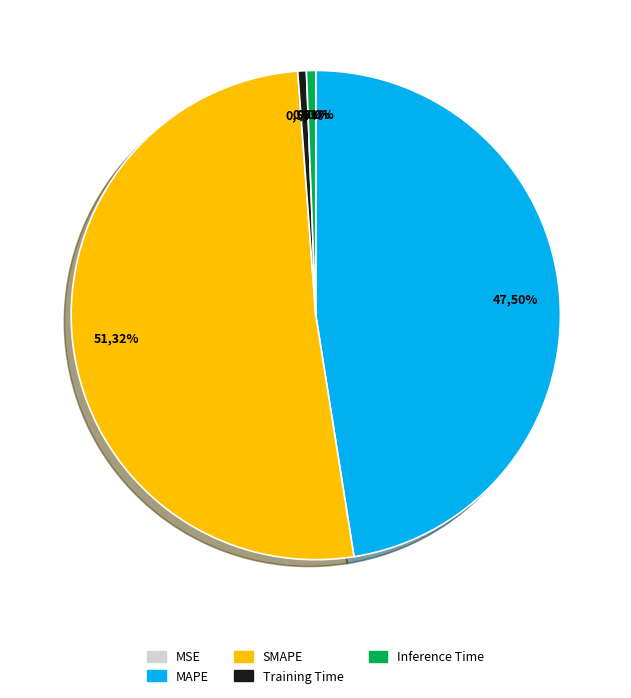

Is it true that SMAPE is 51% of the pie?

True